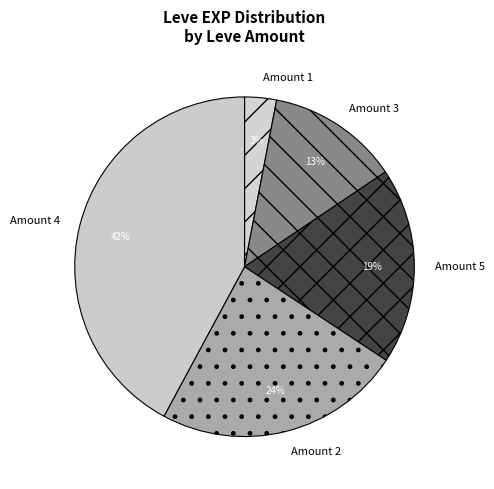

Does any single category account for the majority?

No